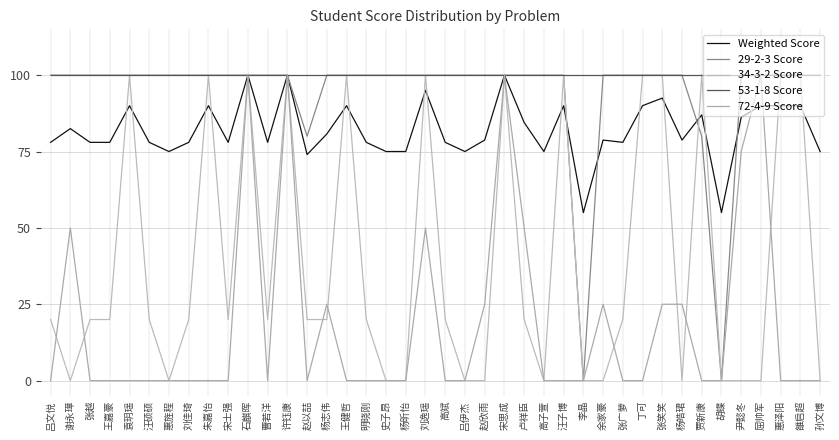

Does the chart display data point markers on the line(s)?

No